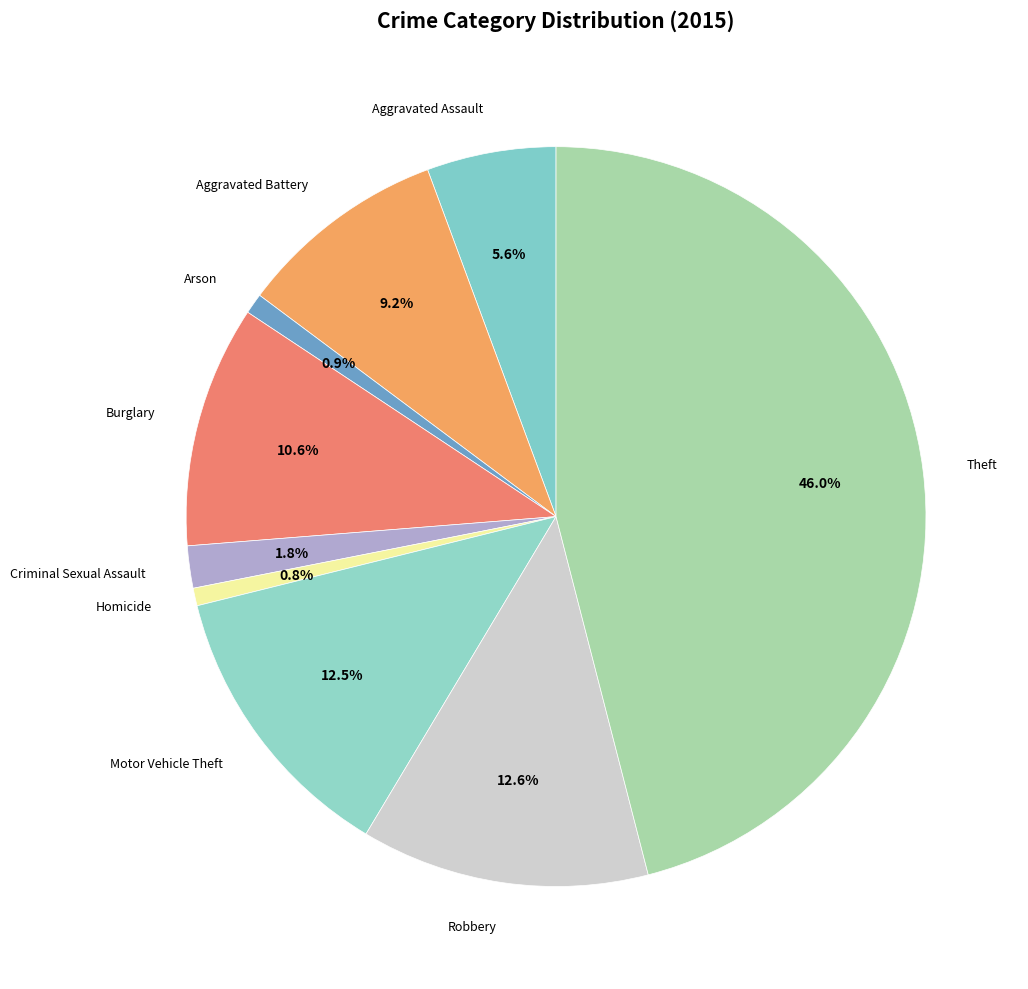

Approximately how many times larger is the value at Aggravated Assault compared to Aggravated Battery?

0.6